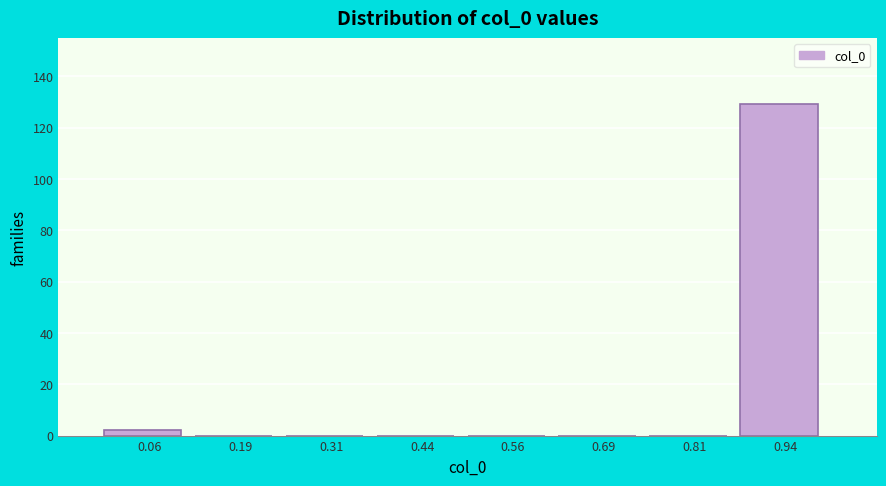

Reading left to right, list every bar in this chart as the range it spans on the x-axis followed by its height. Neither the bar edges nor the heights are printed on the chart, so give them approximately, as read against the axes.

0.000 to 0.125: 2
0.125 to 0.250: 0
0.250 to 0.375: 0
0.375 to 0.500: 0
0.500 to 0.625: 0
0.625 to 0.750: 0
0.750 to 0.875: 0
0.875 to 1.000: 130